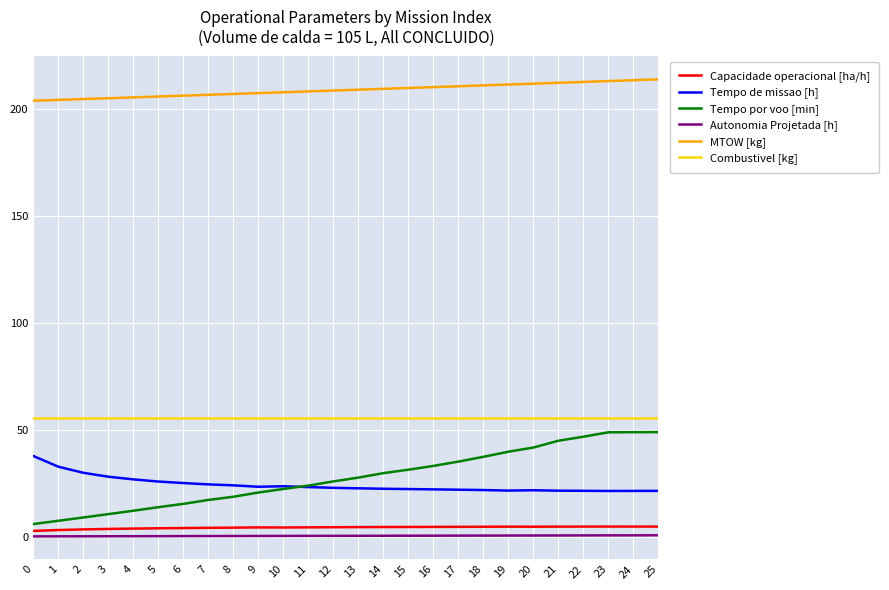

Is the value of Tempo por voo [min] at 23 greater than the value of Tempo de missao [h] at 15?

Yes